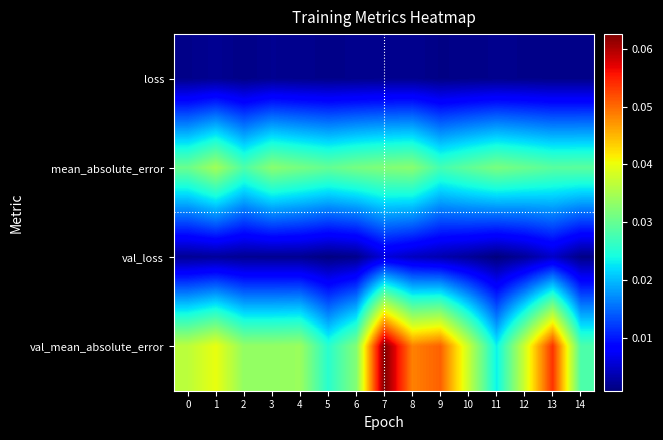

Reading right to left, extract all data points from this chart.

loss: 14=0.0	13=0.0	12=0.0	11=0.0	10=0.0	9=0.0	8=0.0	7=0.0	6=0.0	5=0.0	4=0.0	3=0.0	2=0.0	1=0.0	0=0.0
mean_absolute_error: 14=0.0	13=0.0	12=0.0	11=0.0	10=0.0	9=0.0	8=0.0	7=0.0	6=0.0	5=0.0	4=0.0	3=0.0	2=0.0	1=0.0	0=0.0
val_loss: 14=0.0	13=0.0	12=0.0	11=0.0	10=0.0	9=0.0	8=0.0	7=0.0	6=0.0	5=0.0	4=0.0	3=0.0	2=0.0	1=0.0	0=0.0
val_mean_absolute_error: 14=0.0	13=0.1	12=0.0	11=0.0	10=0.0	9=0.1	8=0.0	7=0.1	6=0.0	5=0.0	4=0.0	3=0.0	2=0.0	1=0.0	0=0.0